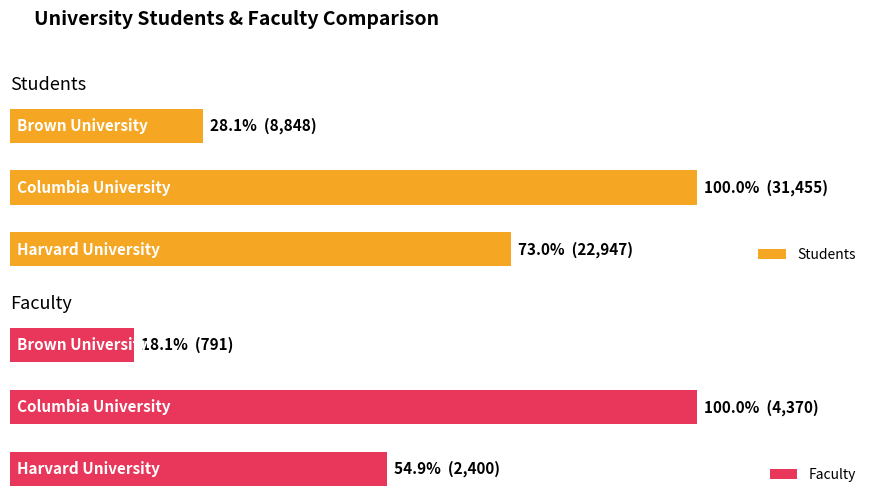

What is the sum of all Students values?

63250